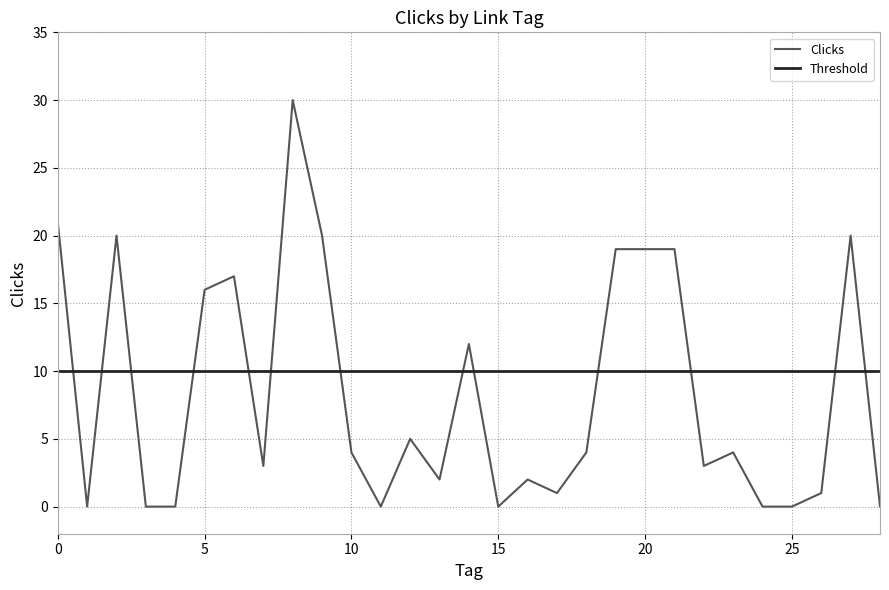

Is it true that the value at 19 is 19?

True